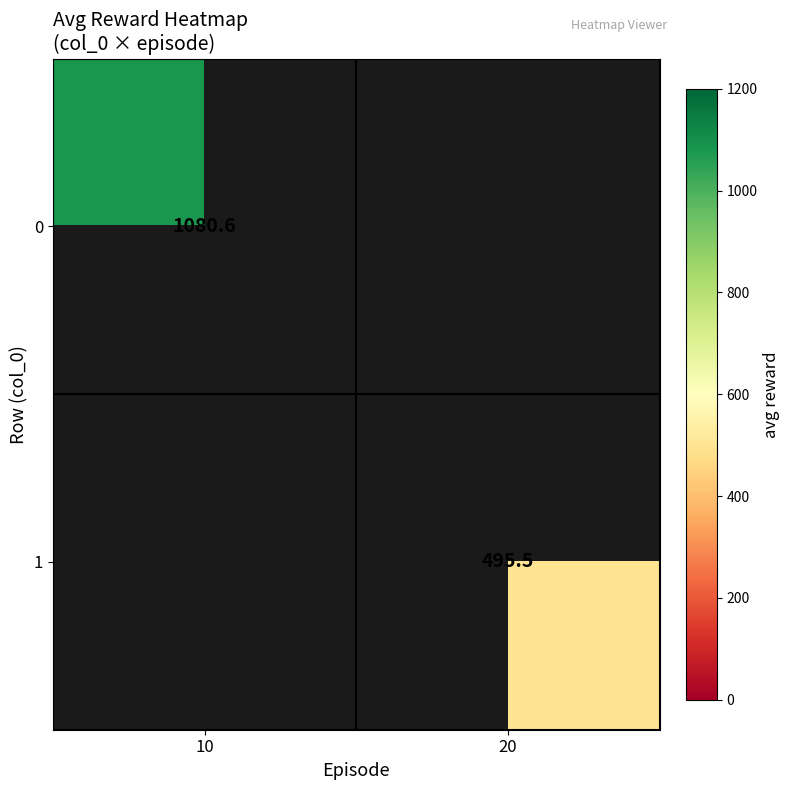

Which has a higher value, 20 or 10?

10